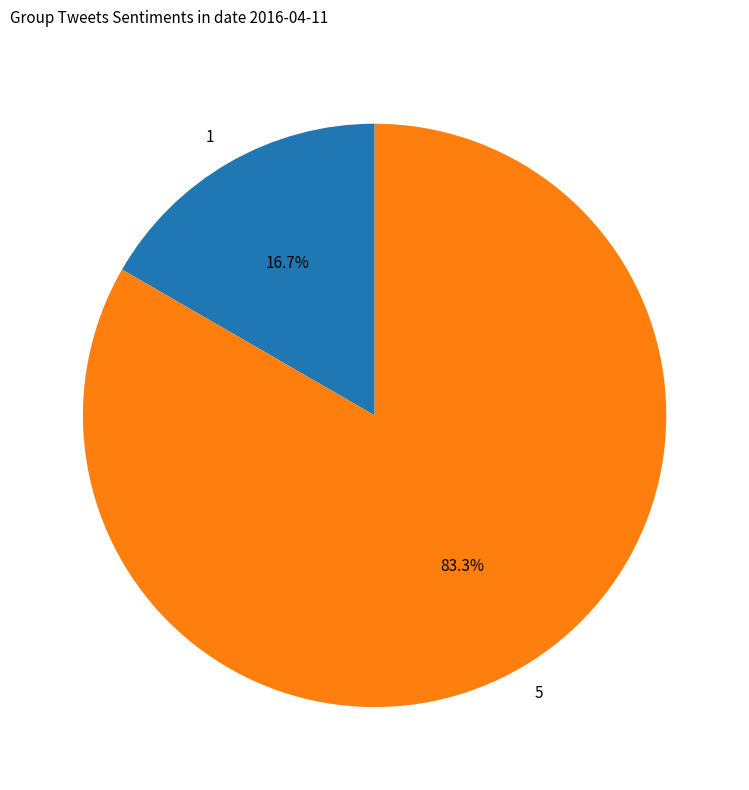

The 5 slice represents 83% of the pie. True or false?

True